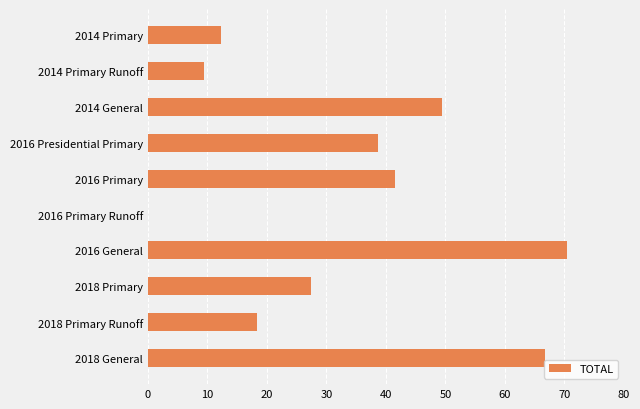

At which label is the value closest to 35?

2016 Presidential Primary